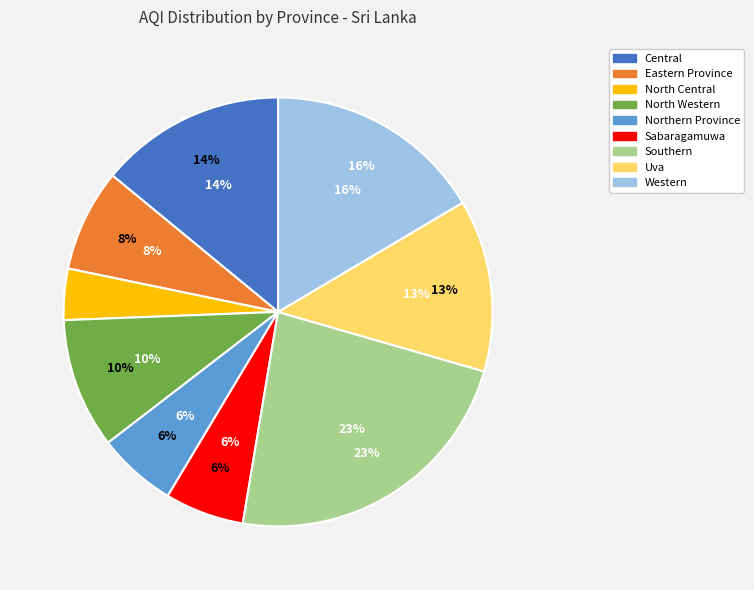

How many slices are in this pie chart?

9